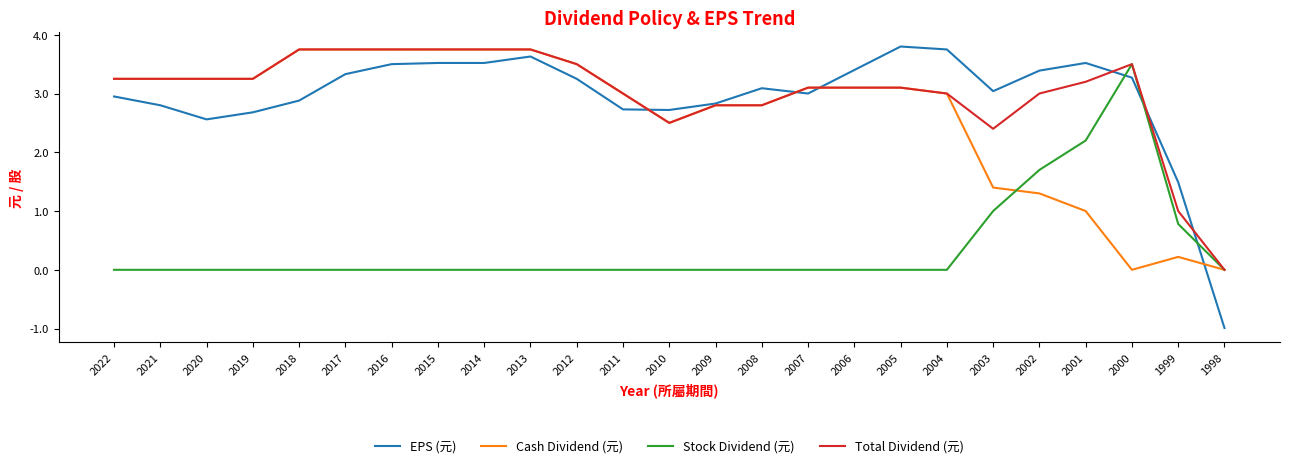

Where does the EPS (元) series first go above 3?

2017